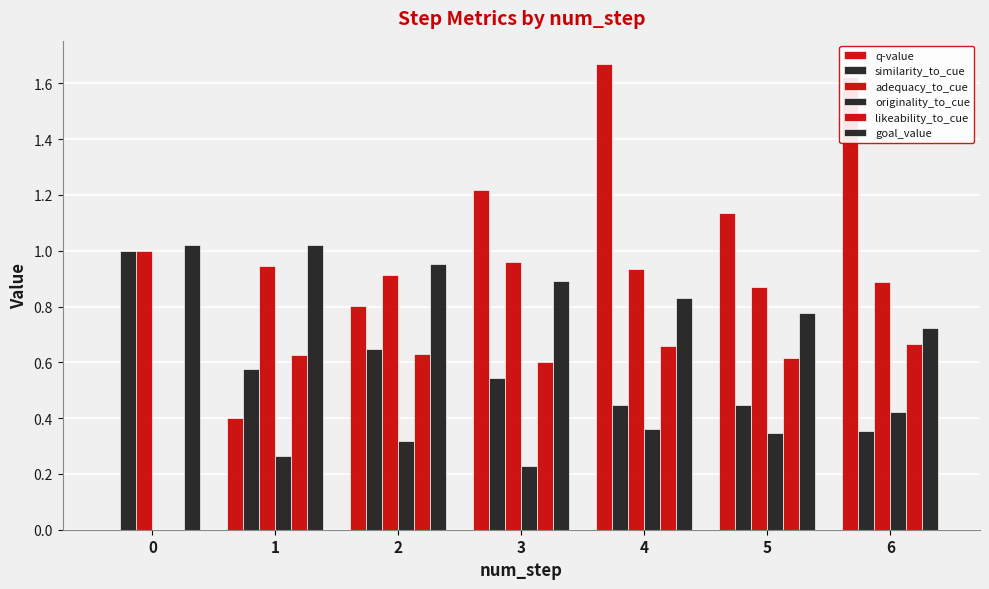

Reading left to right, extract all data points from this chart.

q-value: 0=0.0	1=0.4	2=0.8	3=1.2	4=1.7	5=1.1	6=1.6
similarity_to_cue: 0=1.0	1=0.6	2=0.6	3=0.5	4=0.4	5=0.4	6=0.4
adequacy_to_cue: 0=1.0	1=0.9	2=0.9	3=1.0	4=0.9	5=0.9	6=0.9
originality_to_cue: 0=0.0	1=0.3	2=0.3	3=0.2	4=0.4	5=0.3	6=0.4
likeability_to_cue: 0=0.0	1=0.6	2=0.6	3=0.6	4=0.7	5=0.6	6=0.7
goal_value: 0=1.0	1=1.0	2=1.0	3=0.9	4=0.8	5=0.8	6=0.7